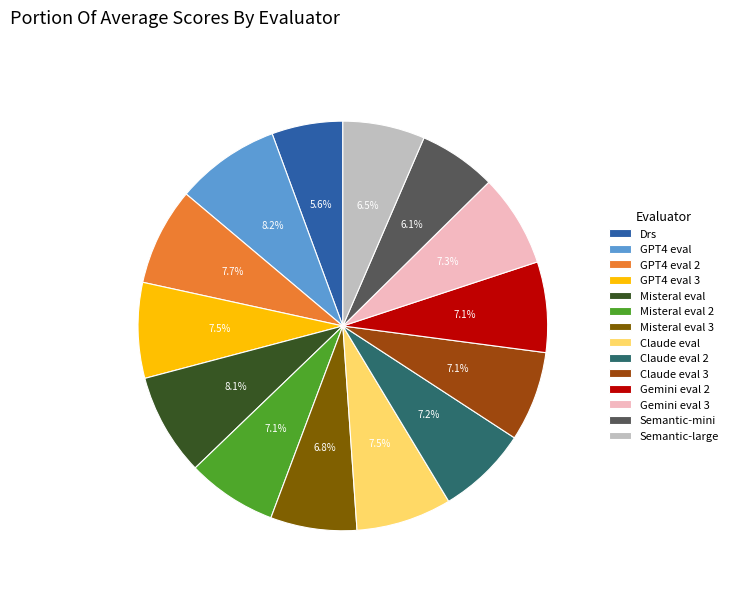

To the nearest percent, what is the average slice percentage?

7%